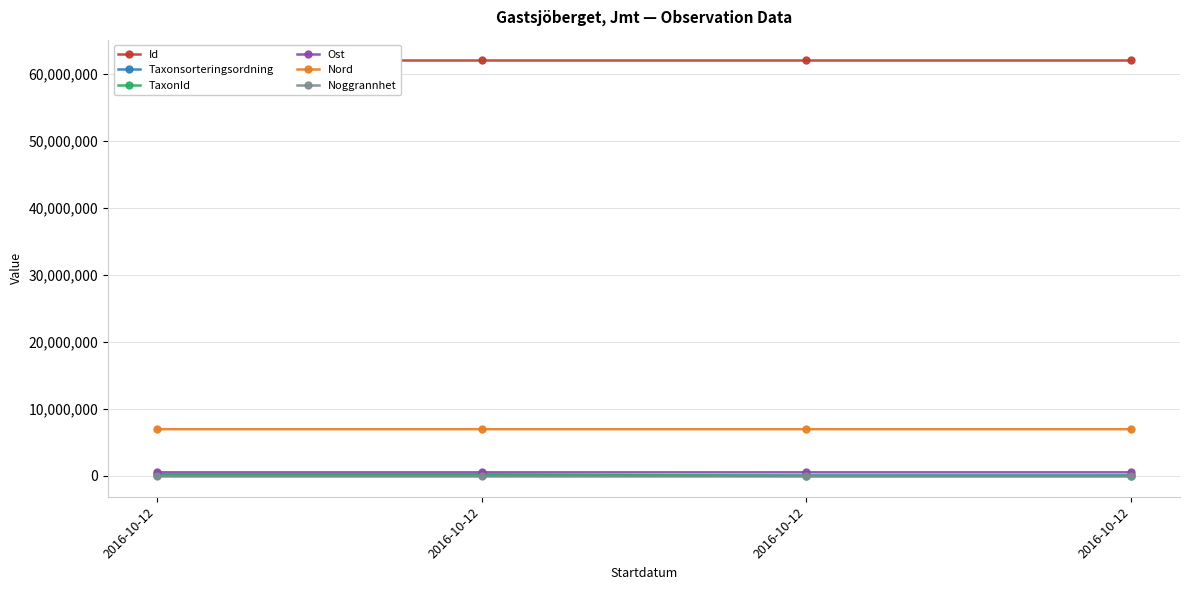

Does the chart display data point markers on the line(s)?

Yes